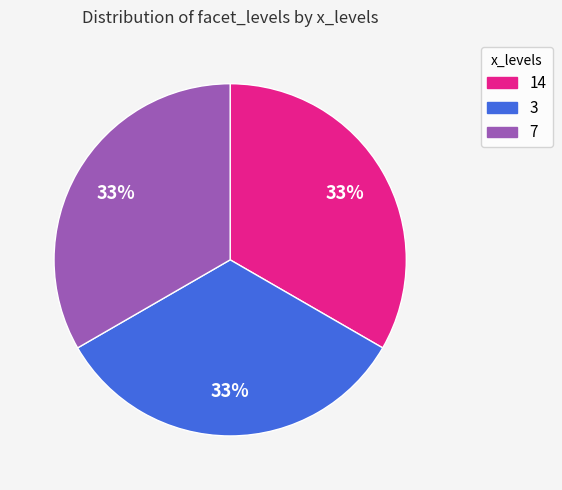

To the nearest percent, what is the average slice percentage?

33%